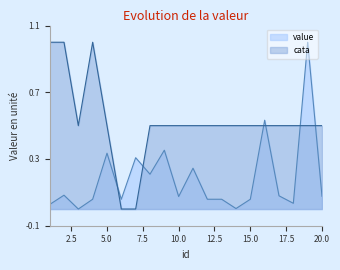

Which has a higher value, 20 or 2?

2